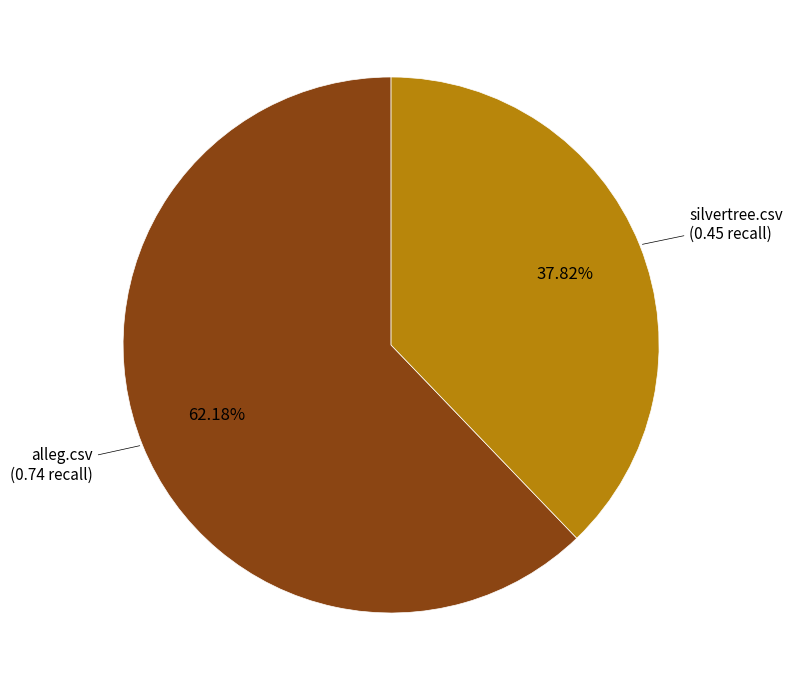

To the nearest percent, what is the difference between the largest and smallest slice percentages?

24%